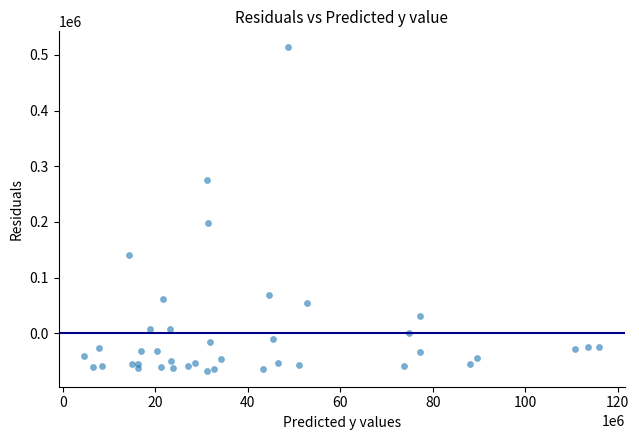

What is the range of Y values (max minus min)?

580214.4